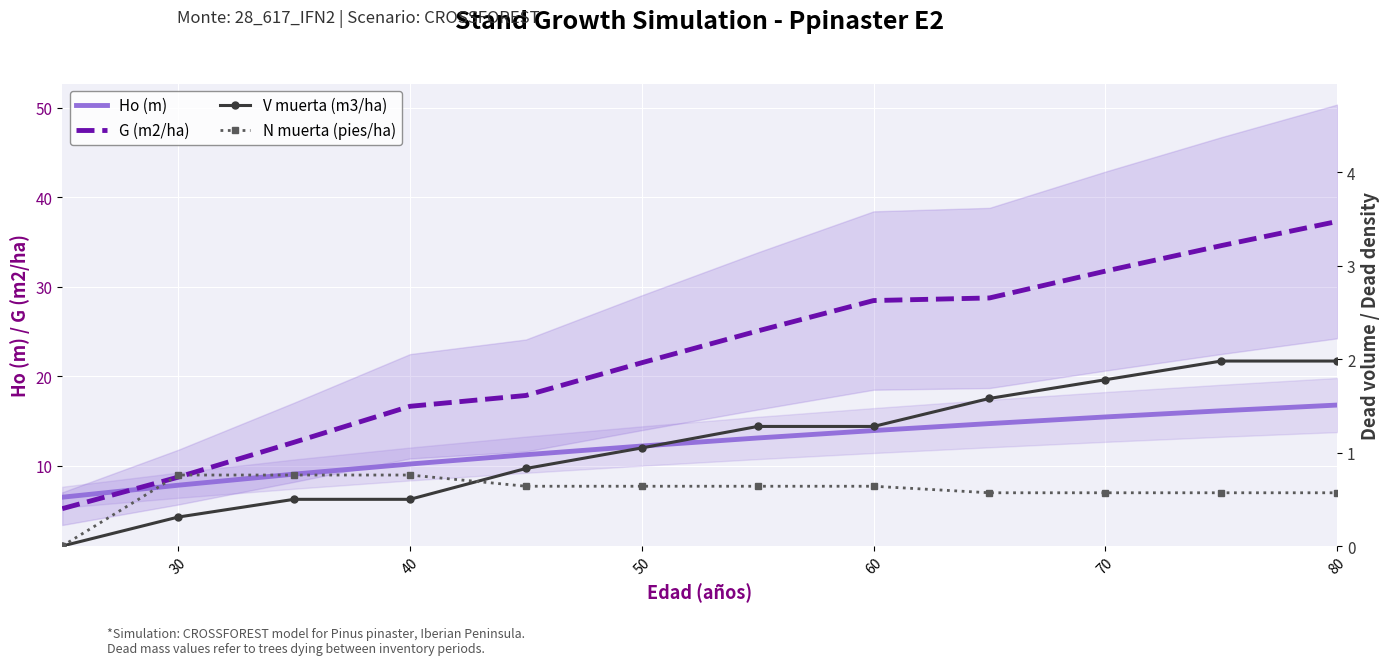

True or false: G (m2/ha) and V muerta (m3/ha) intersect in this chart.

False